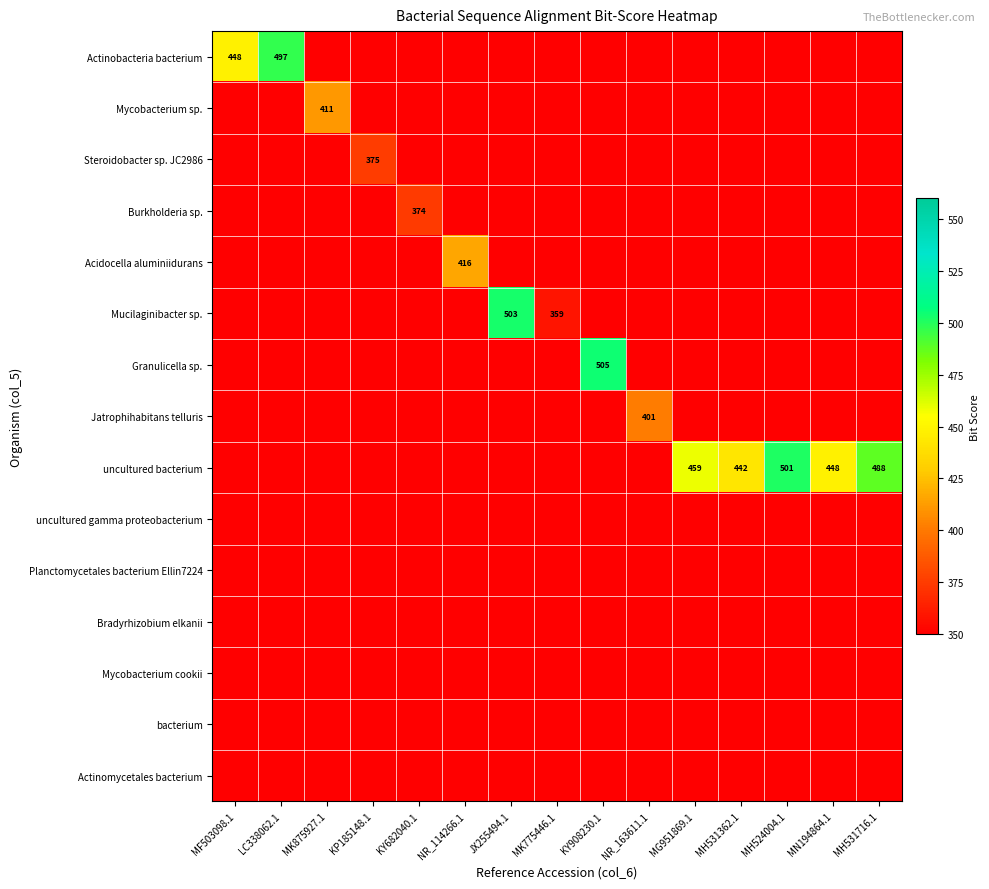

The Actinobacteria bacterium series shows 448 at MF503098.1. True or false?

True